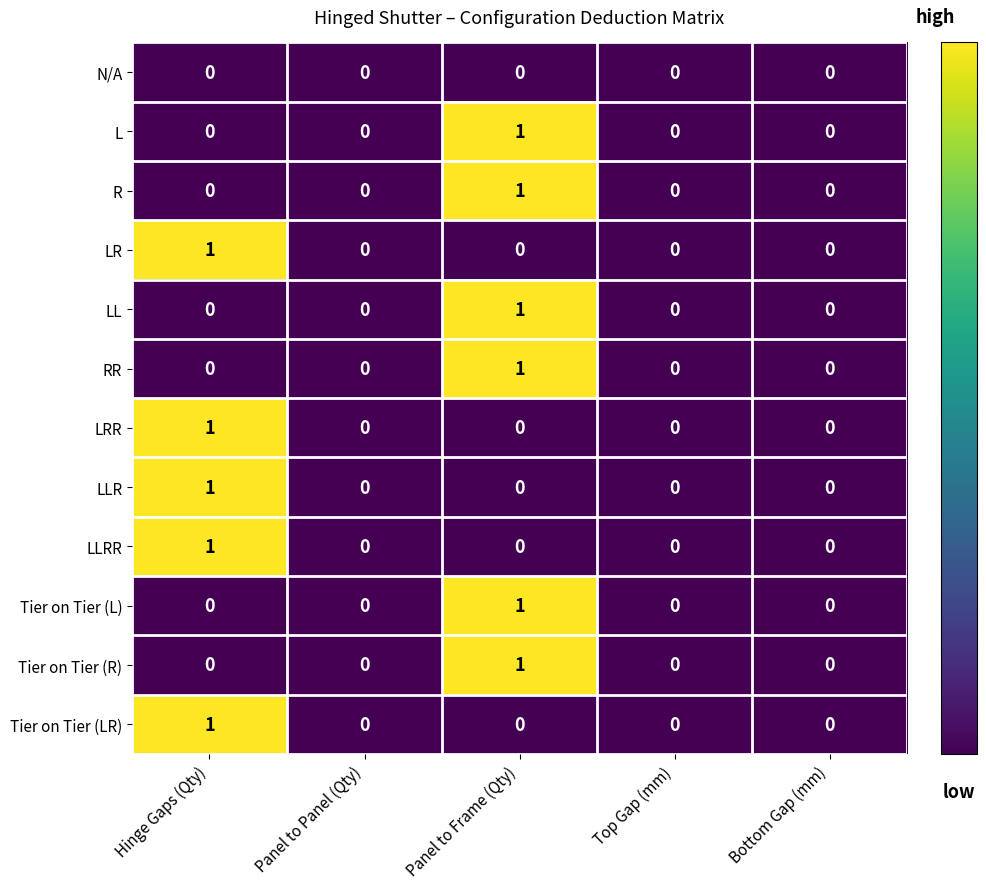

Count the Tier on Tier (R) values in the range 0 to 1.

5